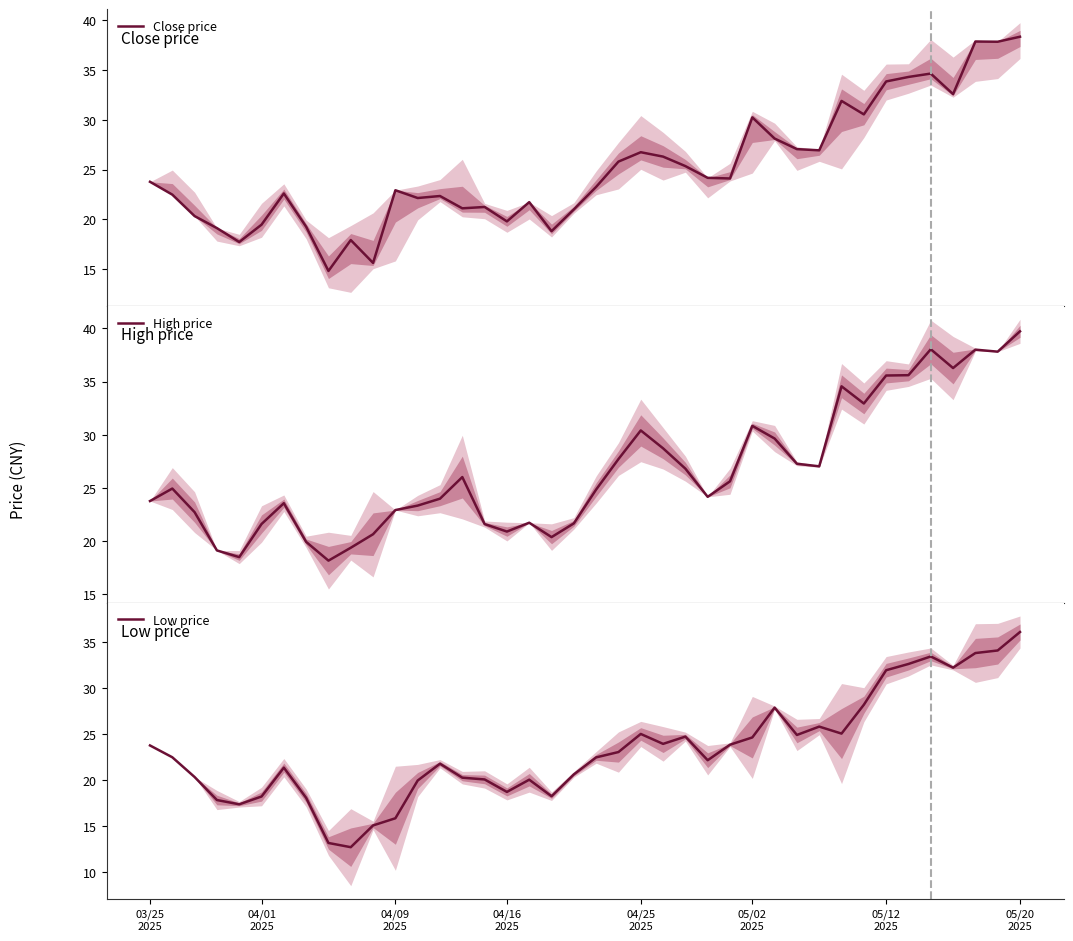

Reading left to right, what are all the values shown in this chart?

Close price: 23.8	22.5	20.3	19.1	17.7	19.5	22.6	19.3	14.8	17.9	15.7	22.9	22.2	22.4	21.1	21.3	19.8	21.7	18.8	21.0	23.3	25.8	26.7	26.3	25.3	24.2	24.1	30.2	28.1	27.1	26.9	31.9	30.5	33.8	34.3	34.6	32.6	37.8	37.8	38.3
High price: 23.8	24.9	22.7	19.1	18.5	21.6	23.6	19.9	18.2	19.4	20.7	22.9	23.4	24.0	26.0	21.6	20.9	21.7	20.4	21.7	24.9	27.7	30.4	28.7	26.8	24.2	25.6	30.8	29.6	27.3	27.0	34.6	32.9	35.6	35.6	38.0	36.3	38.0	37.8	39.7
Low price: 23.8	22.5	20.3	17.8	17.4	18.2	21.4	18.1	13.2	12.7	15.1	15.8	20.0	21.8	20.3	20.1	18.7	20.1	18.3	20.6	22.5	23.1	25.0	23.9	24.7	22.2	23.9	24.6	27.9	24.9	25.8	25.1	28.2	32.0	32.6	33.5	32.3	33.8	34.1	36.1